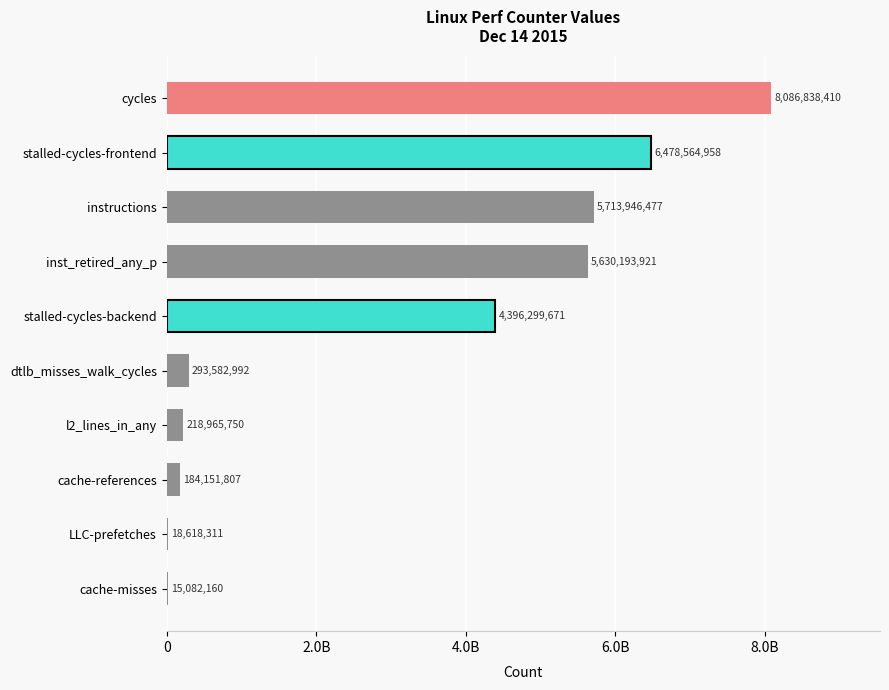

Are the bars horizontal?

Yes